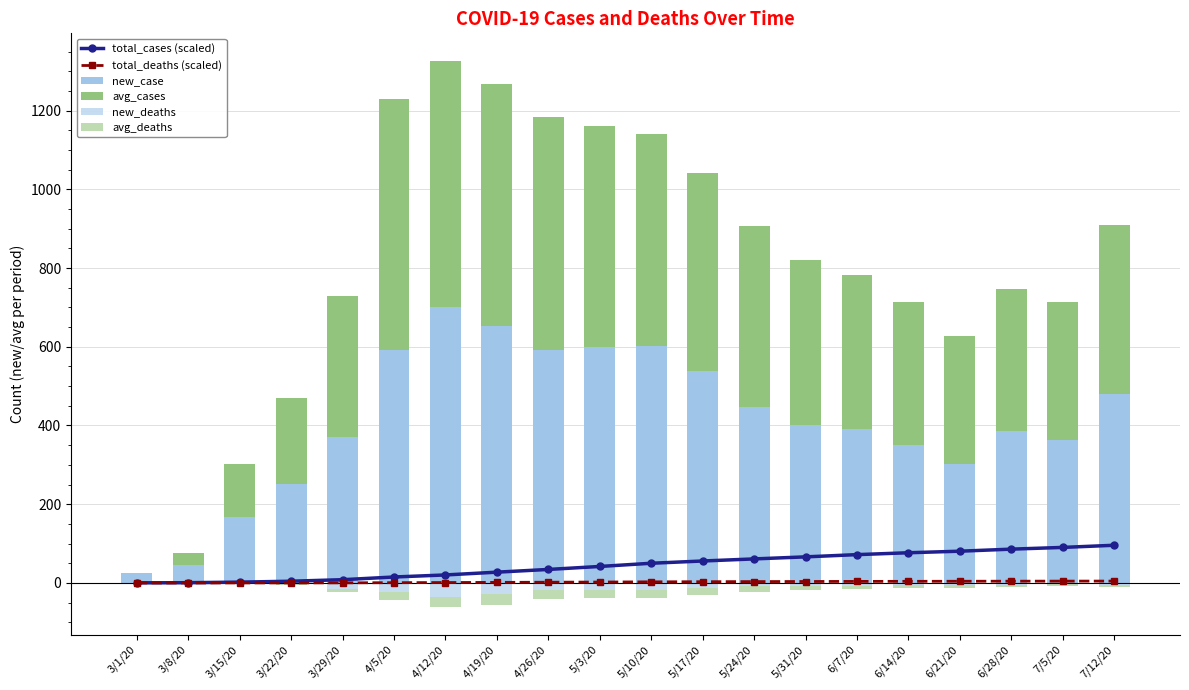

What is the difference between the avg_deaths values at 5/10/20 and 5/24/20?

6.0